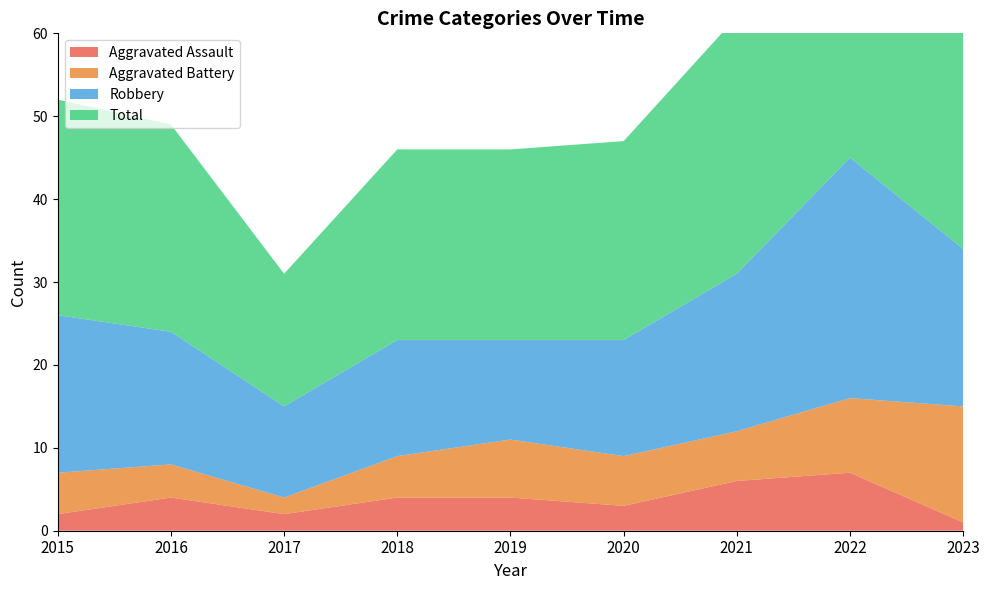

Reading left to right, what are all the values shown in this chart?

Aggravated Assault: 2015=2	2016=4	2017=2	2018=4	2019=4	2020=3	2021=6	2022=7	2023=1
Aggravated Battery: 2015=5	2016=4	2017=2	2018=5	2019=7	2020=6	2021=6	2022=9	2023=14
Robbery: 2015=19	2016=16	2017=11	2018=14	2019=12	2020=14	2021=19	2022=29	2023=19
Total: 2015=26	2016=25	2017=16	2018=23	2019=23	2020=24	2021=31	2022=47	2023=35